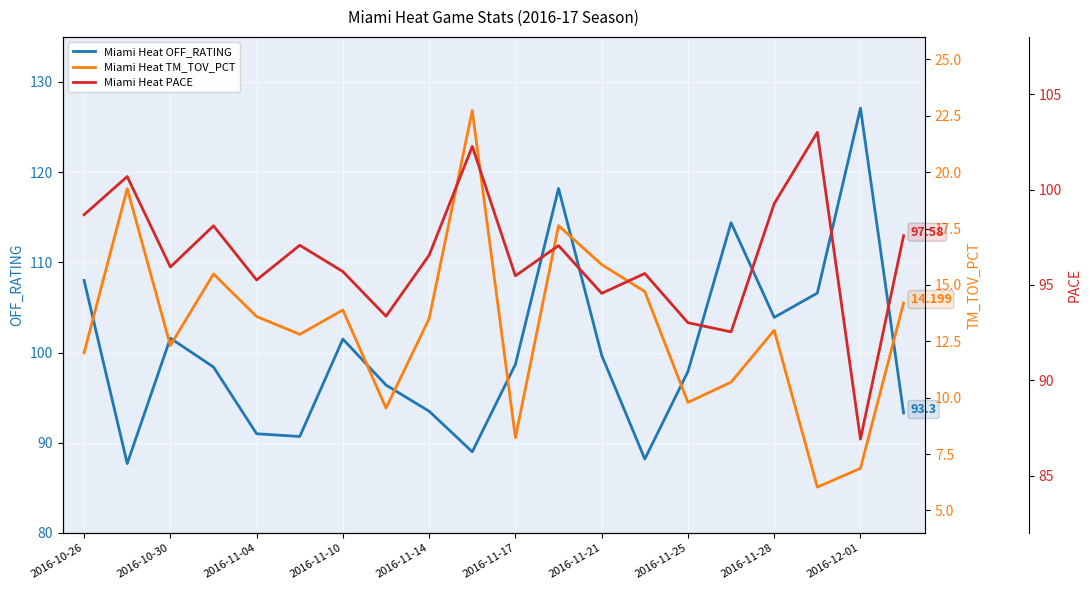

True or false: TM_TOV_PCT and OFF_RATING intersect in this chart.

False